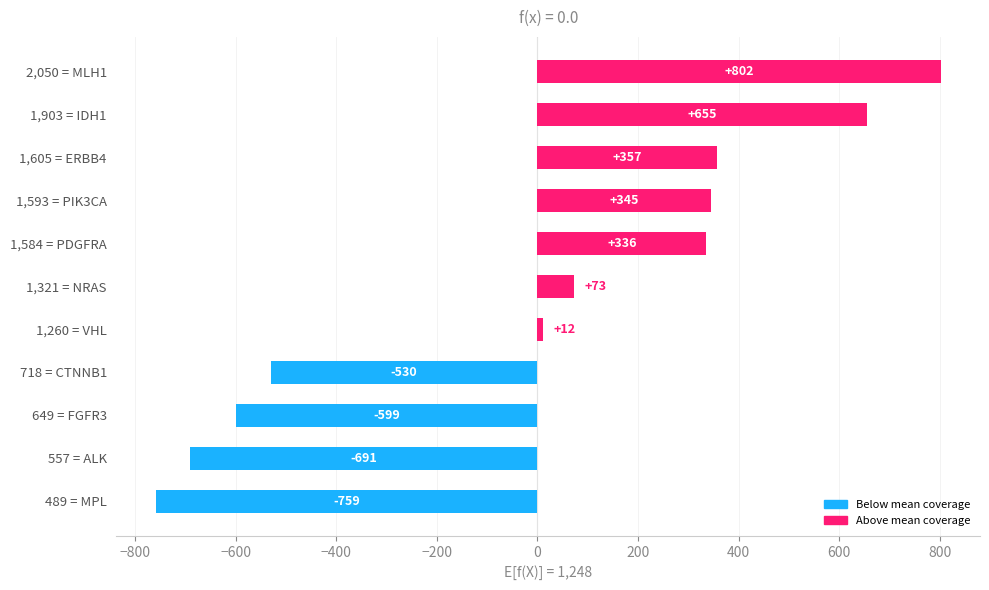

What is the minimum value shown in the chart?

-759.1